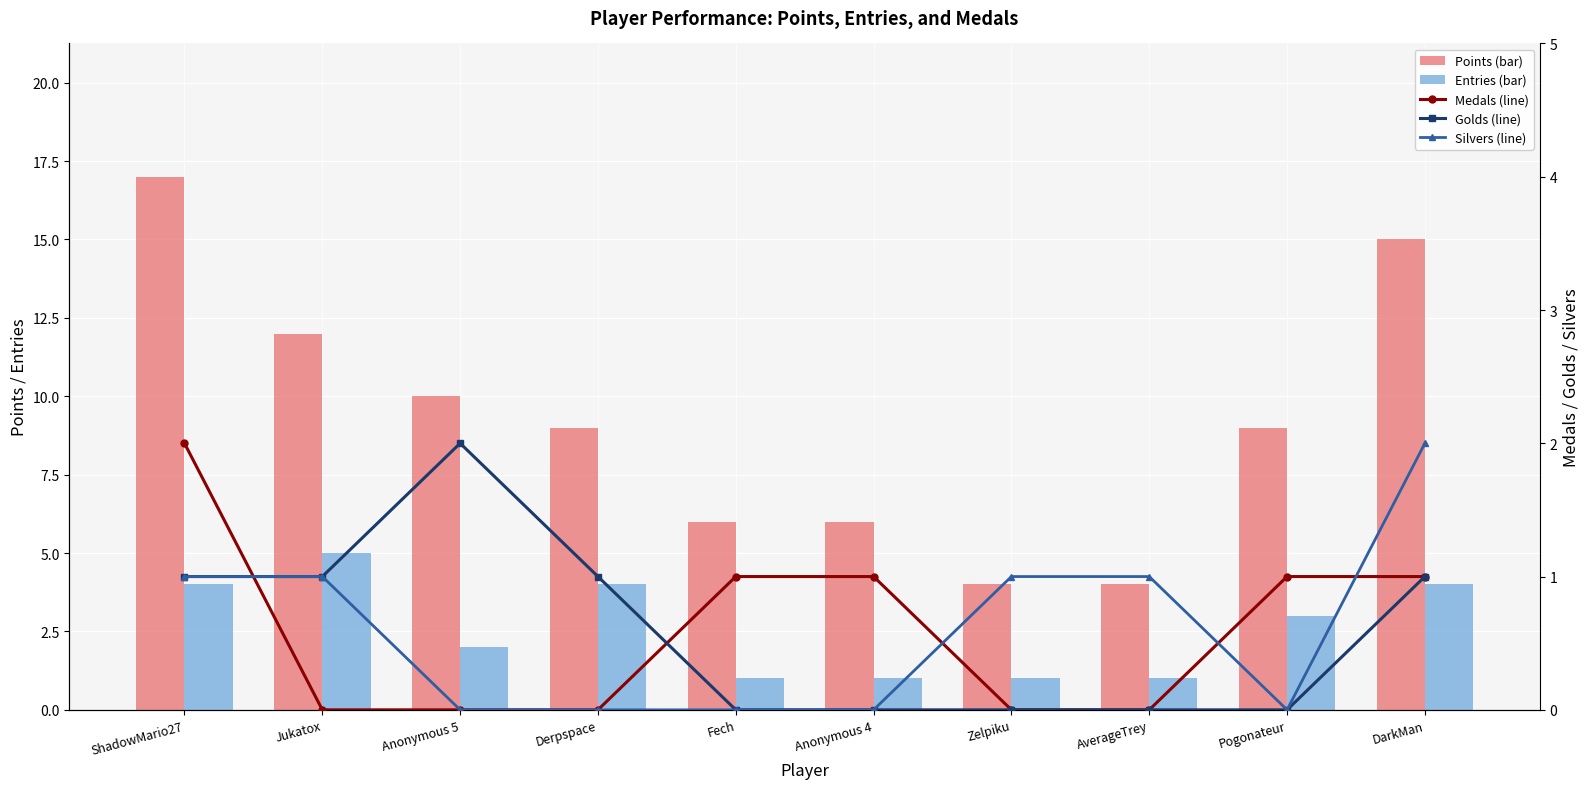

At how many categories does at least one series exceed 16?

1